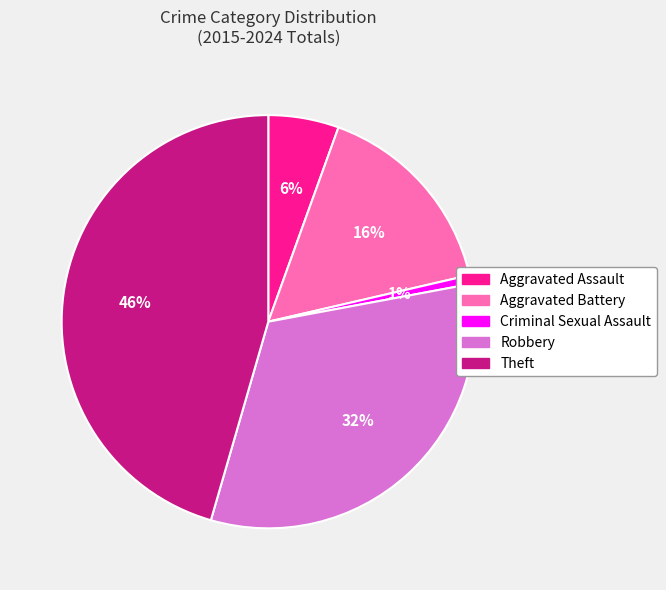

Does Robbery represent more than half of the total?

No